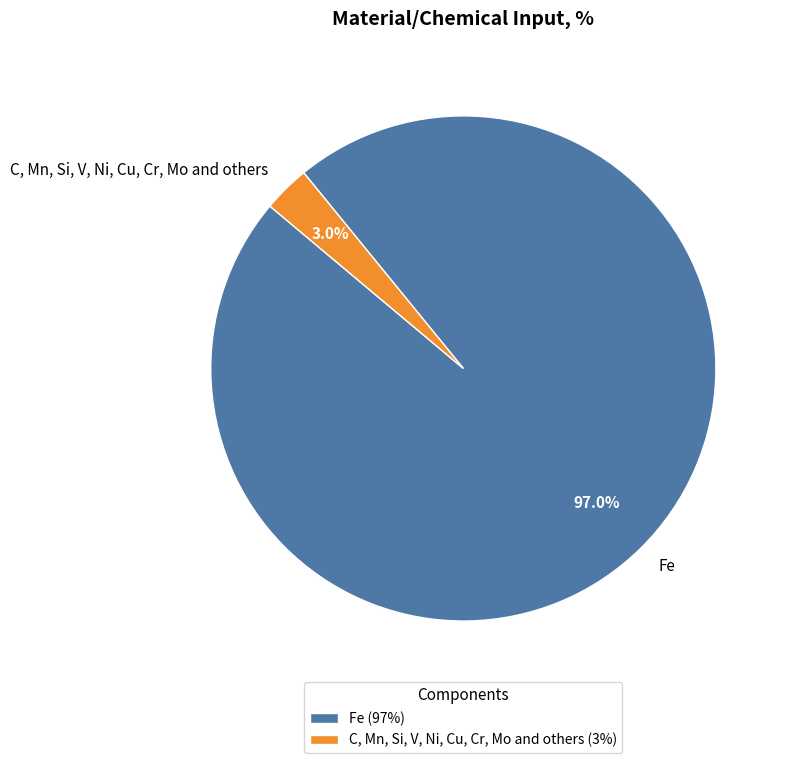

What percentage is the C, Mn, Si, V, Ni, Cu, Cr, Mo and others slice, to the nearest percent?

3%